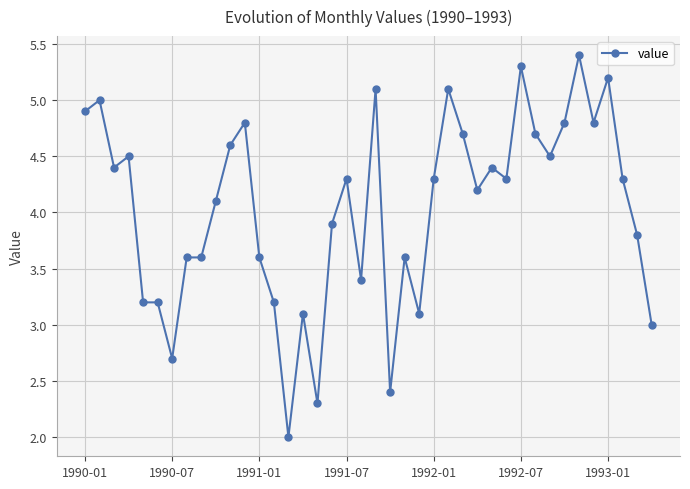

What is the minimum value shown in the chart?

2.0